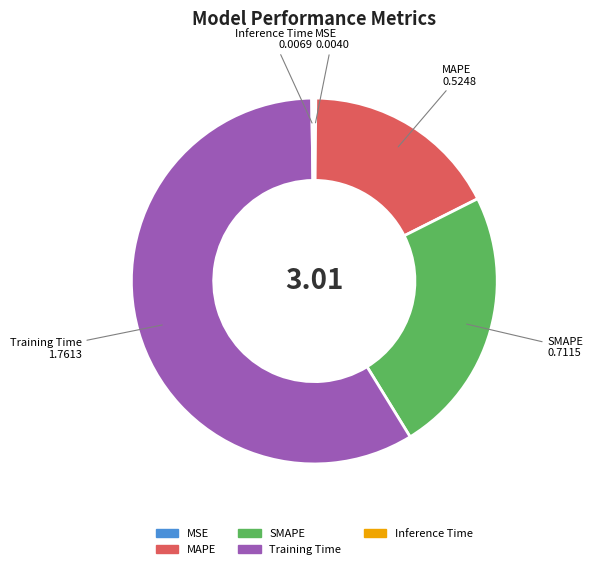

Does any single category account for the majority?

Yes